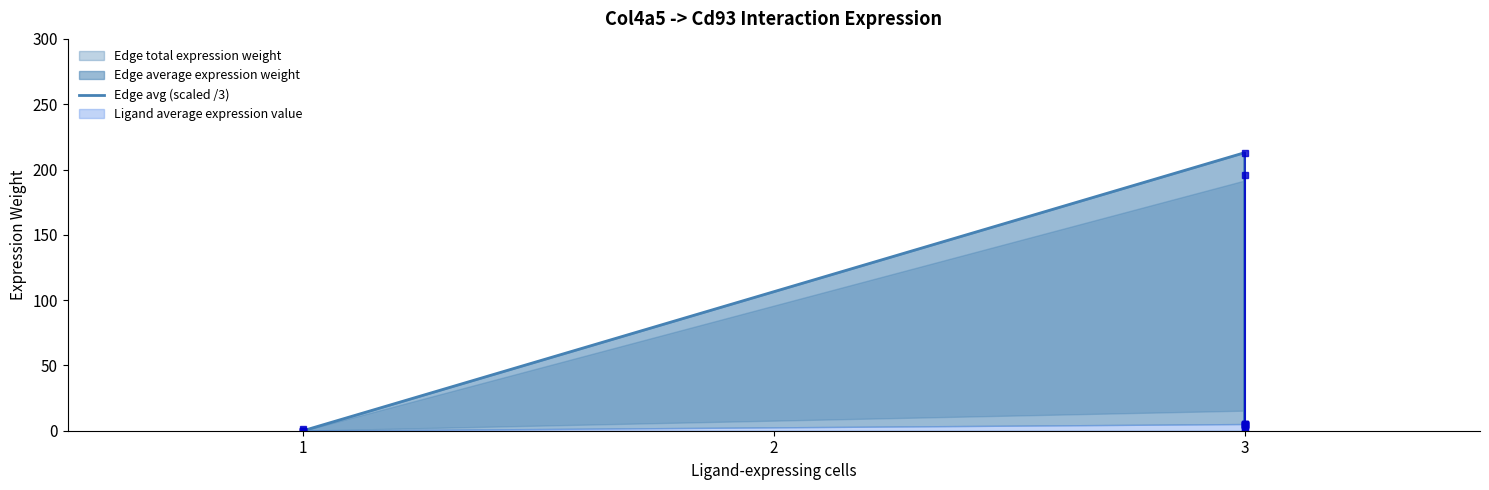

How many lines are shown in the chart?

1